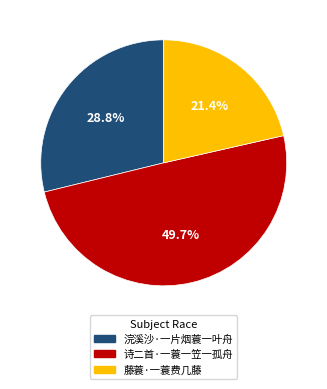

Which category has the biggest portion of the pie?

诗二首·一蓑一笠一孤舟